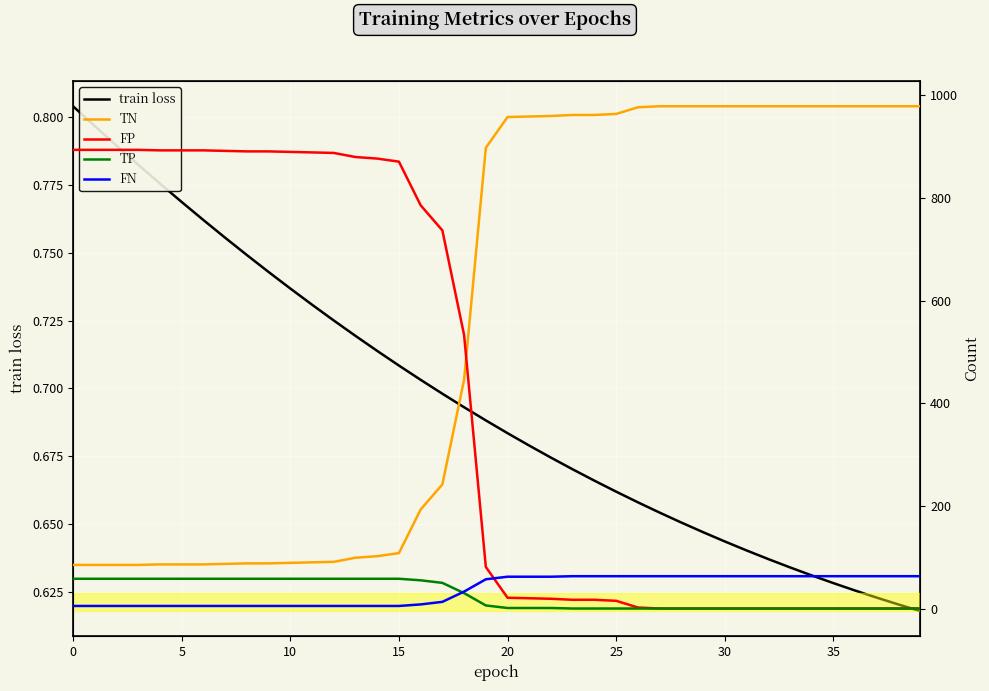

The value of FP at 17 is 1093.4. True or false?

False